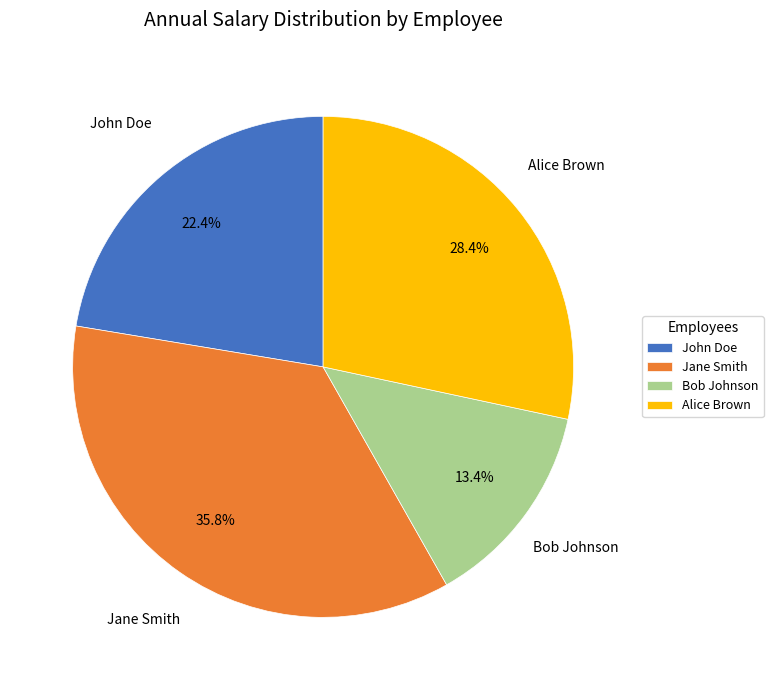

True or false: Alice Brown accounts for 16% of the total.

False